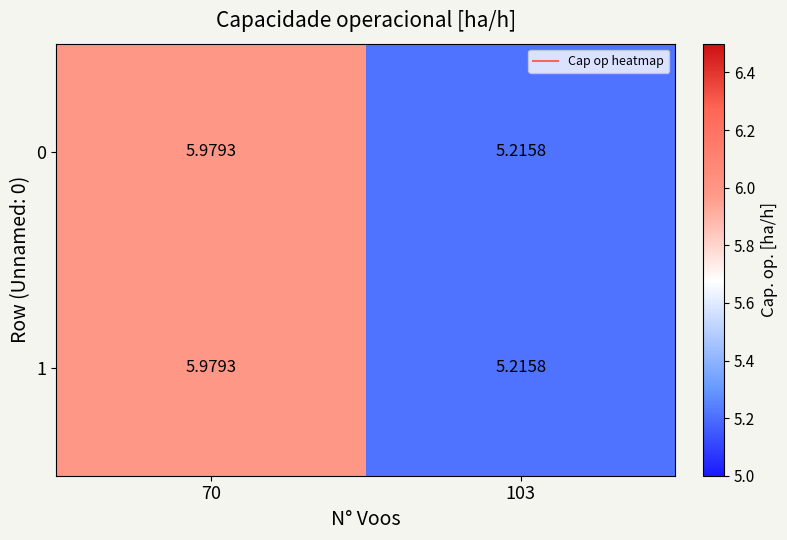

What is the total value across all series at 70?

12.0